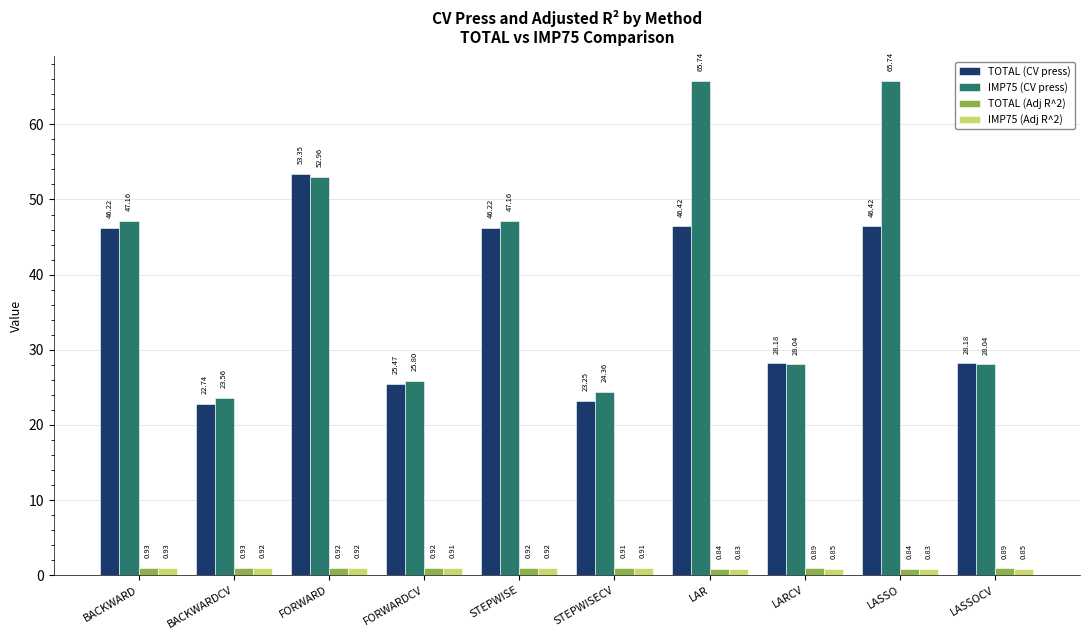

What are all the series names shown in the legend?

TOTAL (CV press), IMP75 (CV press), TOTAL (Adj R^2), IMP75 (Adj R^2)